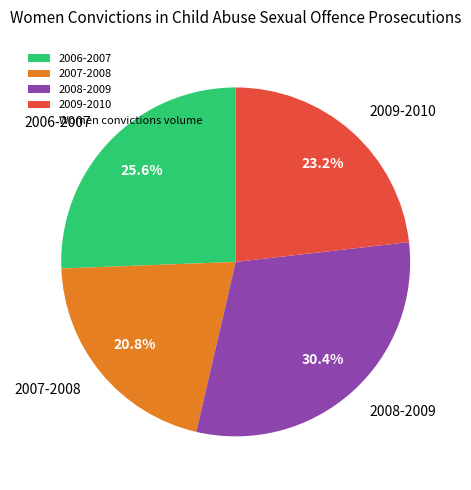

Which slice is the largest?

2008-2009